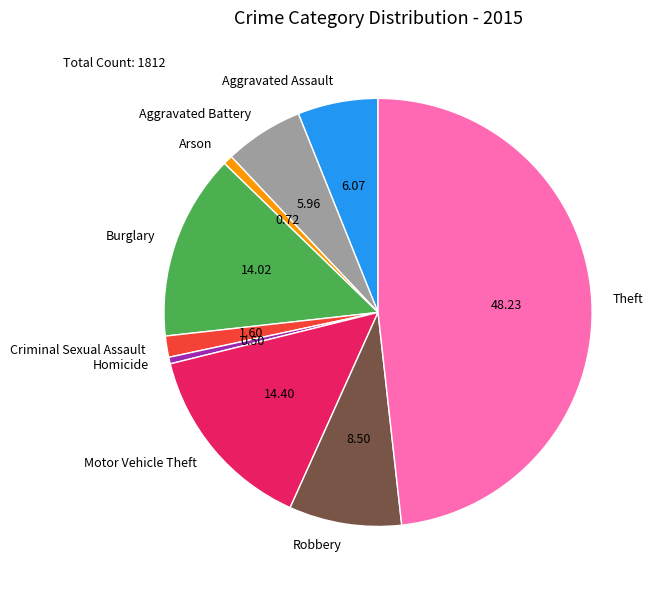

Does Criminal Sexual Assault account for over 50% of the chart?

No